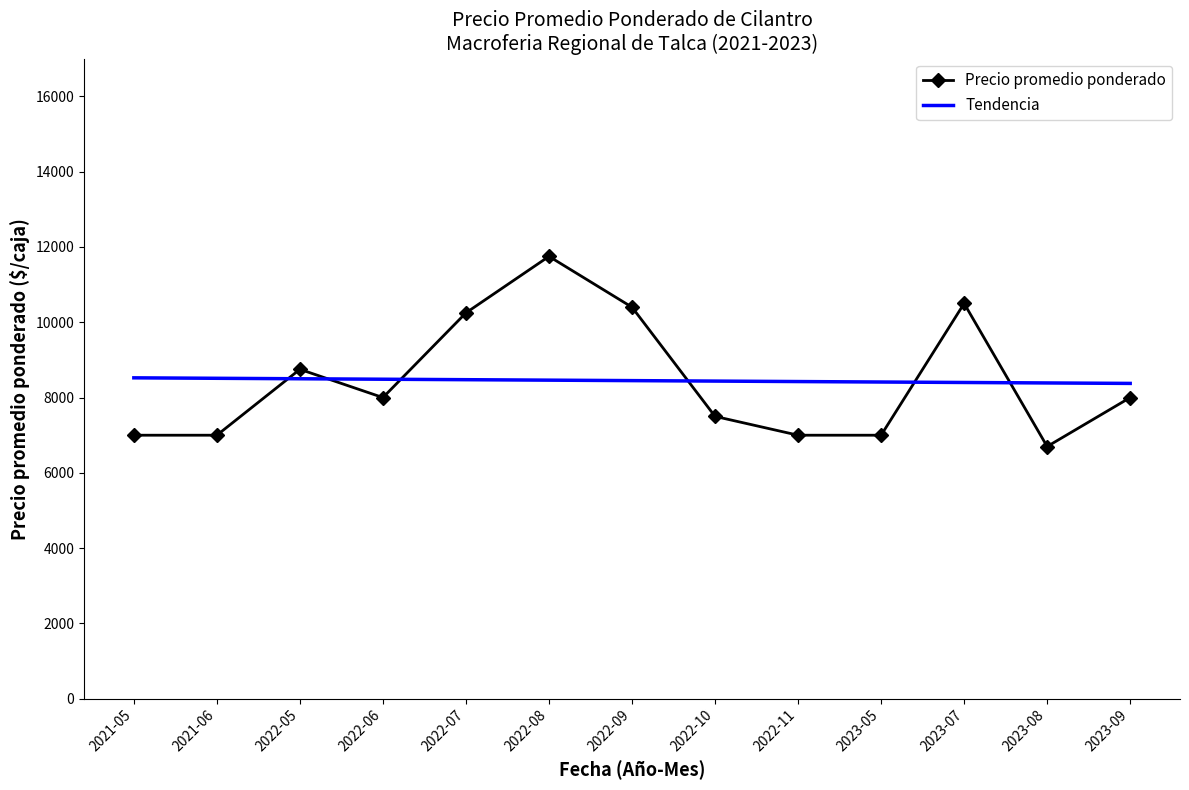

What is the lowest value of the Precio promedio ponderado series?

6700.0